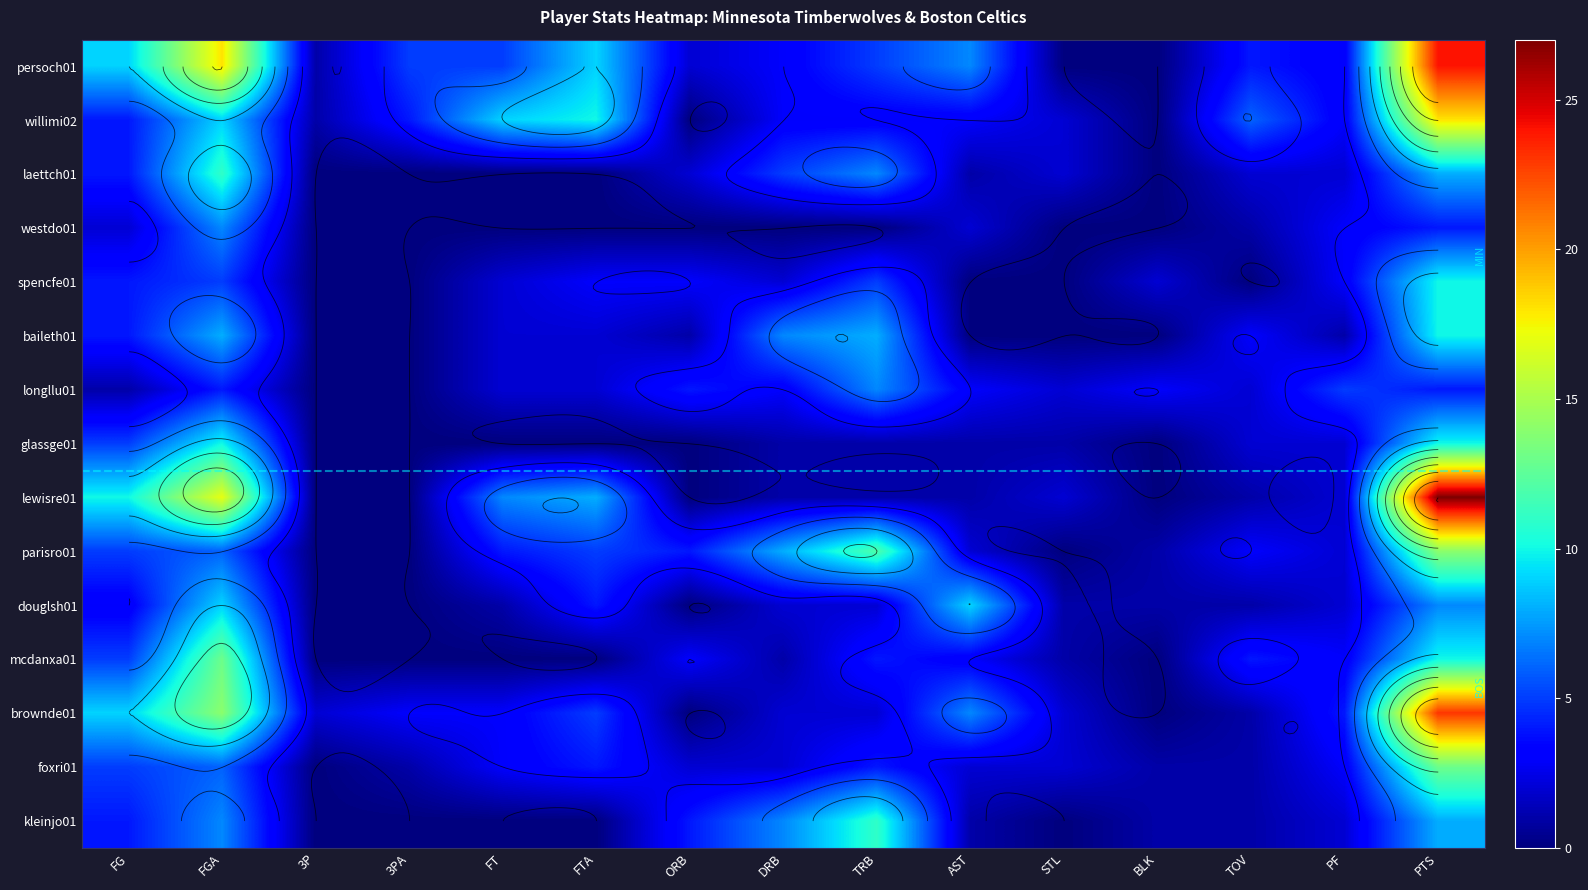

Which series has the largest range (max minus min)?

lewisre01